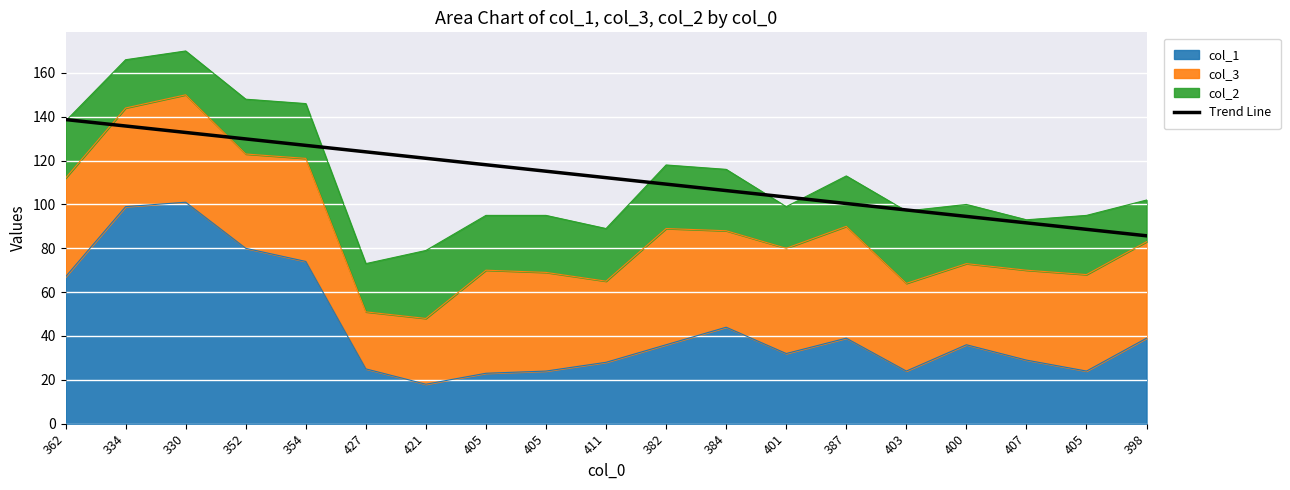

Reading left to right, extract all data points from this chart.

138.7	135.8	132.8	129.9	126.9	124.0	121.0	118.1	115.2	112.2	109.3	106.3	103.4	100.4	97.5	94.5	91.6	88.6	85.7